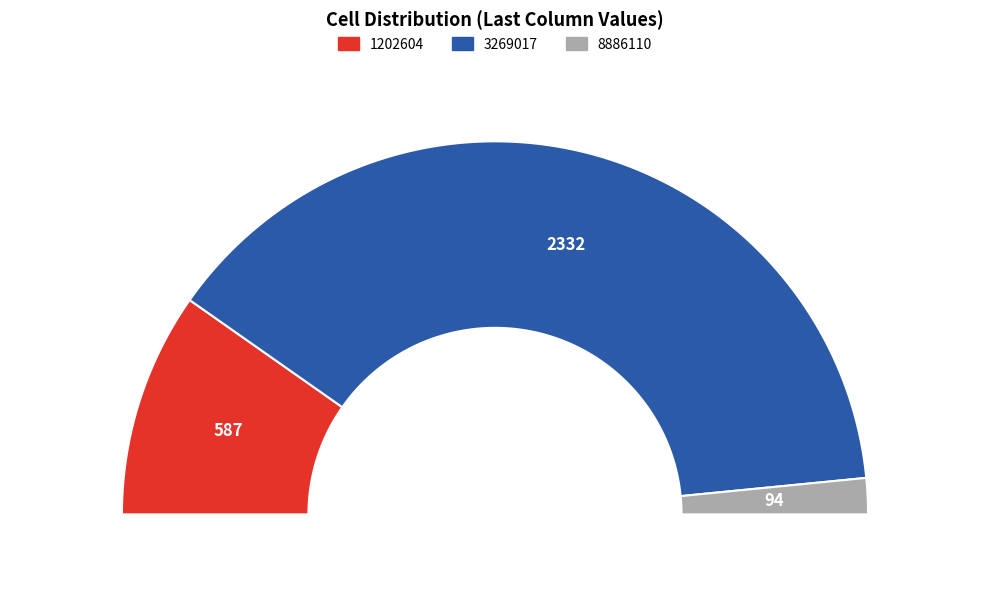

Which slice is the largest?

3269017.372472111